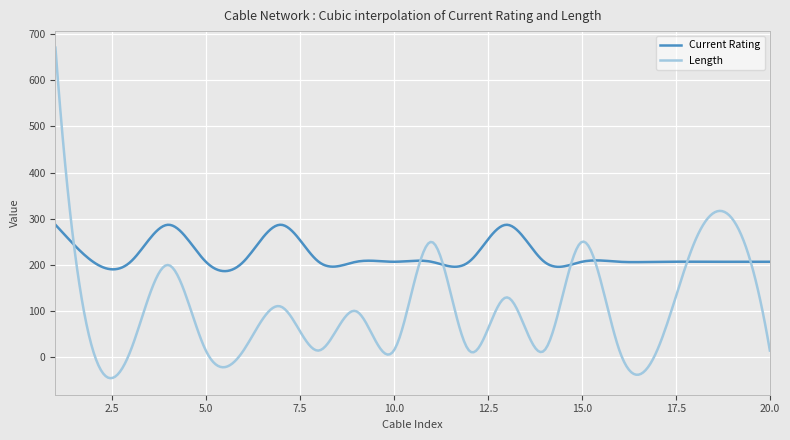

What is the lowest value of the Length series?

-44.8